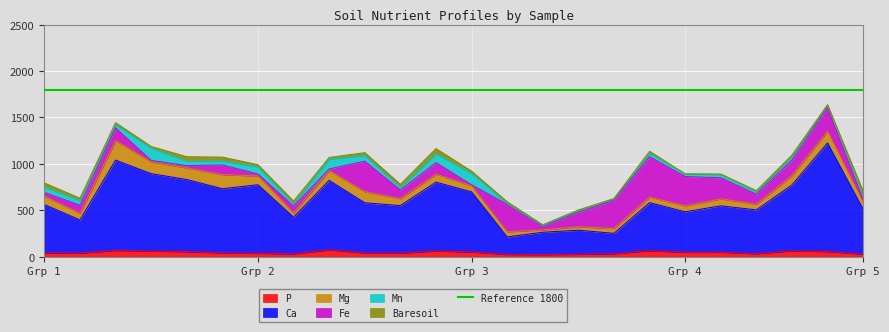

Reading left to right, what are all the values shown in this chart?

P: 18=42.1	15=39.1	24=67.7	27=60.8	23=54.5	19=40.9	22=36.7	16=31.0	28=73.5	13=40.5	14=38.1	20=61.9	25=50.6	7=24.6	5=22.7	6=26.4	3=32.3	4=64.9	2=47.4	9=48.4	12=32.7	10=62.8	11=55.8	21=26.5
Ca: 18=519.4	15=356.7	24=973.3	27=834.0	23=777.0	19=691.8	22=738.6	16=394.6	28=748.6	13=540.7	14=512.2	20=741.2	25=648.0	7=188.5	5=240.3	6=259.1	3=219.0	4=517.6	2=436.1	9=499.6	12=471.4	10=709.7	11=1169.7	21=484.8
Mg: 18=90.0	15=70.7	24=209.1	27=127.2	23=125.8	19=151.4	22=94.9	16=45.3	28=105.3	13=118.9	14=75.0	20=86.3	25=64.8	7=55.5	5=25.7	6=37.0	3=52.5	4=59.7	2=64.3	9=75.1	12=61.3	10=102.5	11=126.3	21=74.4
Fe: 18=40.9	15=88.1	24=138.0	27=15.4	23=24.2	19=104.8	22=20.7	16=74.2	28=17.9	13=329.7	14=92.3	20=124.3	25=12.1	7=294.9	5=39.0	6=155.1	3=304.6	4=435.1	2=316.5	9=227.1	12=108.8	10=168.2	11=253.6	21=35.8
Mn: 18=58.1	15=52.4	24=35.4	27=132.0	23=50.1	19=43.6	22=77.6	16=24.4	28=106.6	13=61.7	14=29.0	20=94.5	25=122.9	7=10.1	5=8.4	6=20.6	3=14.2	4=38.0	2=28.2	9=35.1	12=26.4	10=46.9	11=25.1	21=27.5
Baresoil: 18=43.9	15=23.6	24=21.2	27=18.7	23=46.0	19=40.5	22=23.0	16=29.8	28=17.6	13=29.9	14=33.3	20=56.9	25=23.7	7=18.6	5=8.1	6=5.8	3=3.6	4=21.3	2=0.0	9=6.1	12=11.2	10=4.4	11=7.6	21=56.0